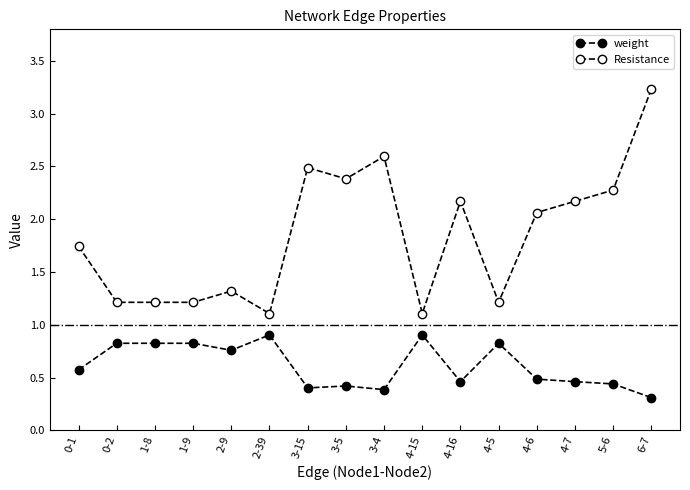

What is the label of the 14th point from the right?

1-8